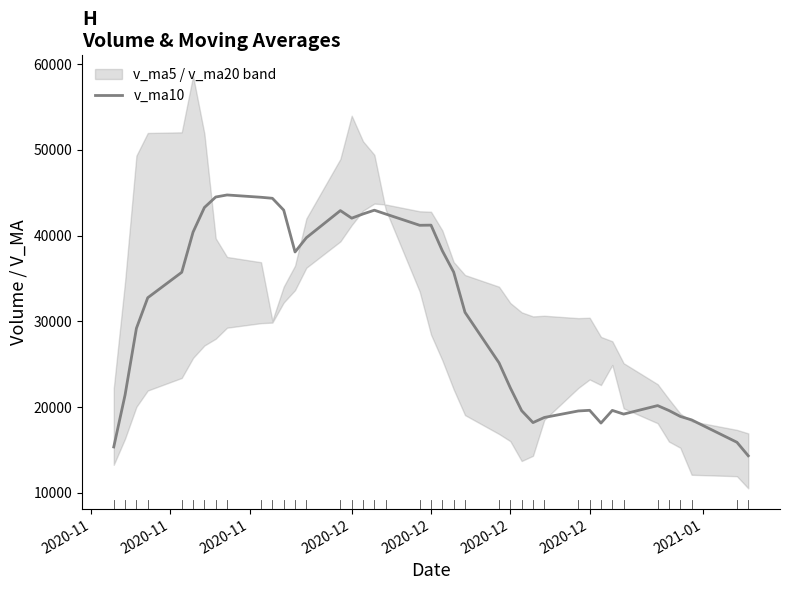

How many categories are shown in the chart?

40